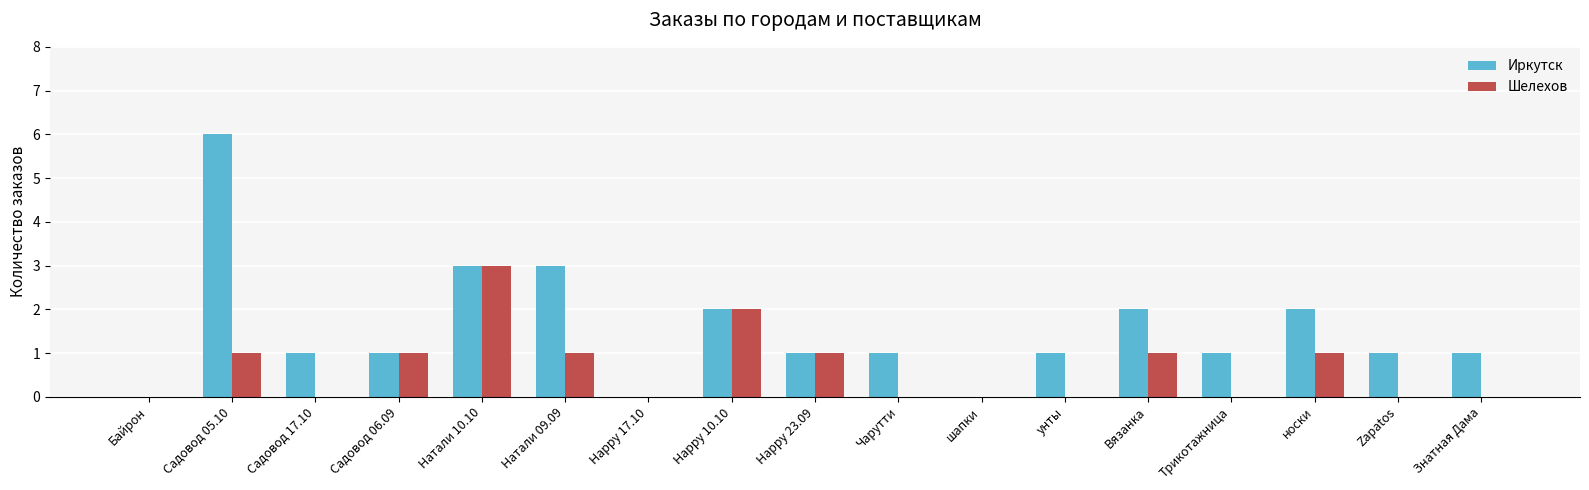

Read the Иркутск value at Садовод 05.10.

6